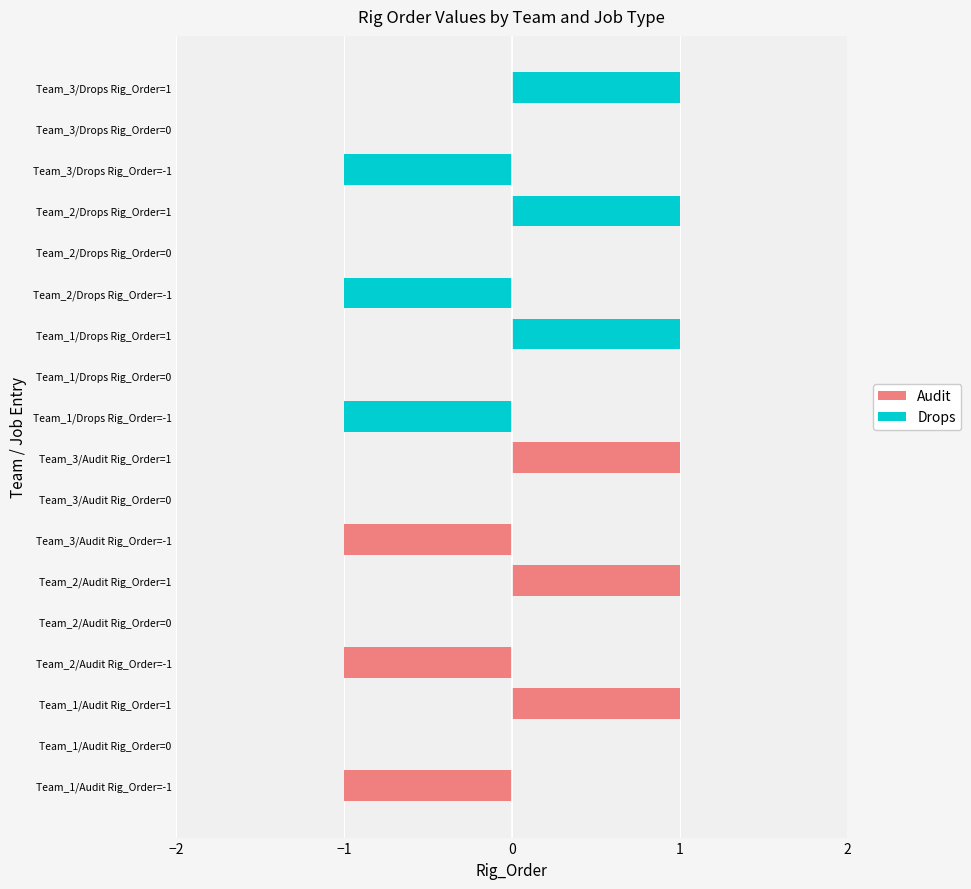

The value of Audit at Team_3/Audit Rig_Order=1 is 1. True or false?

False